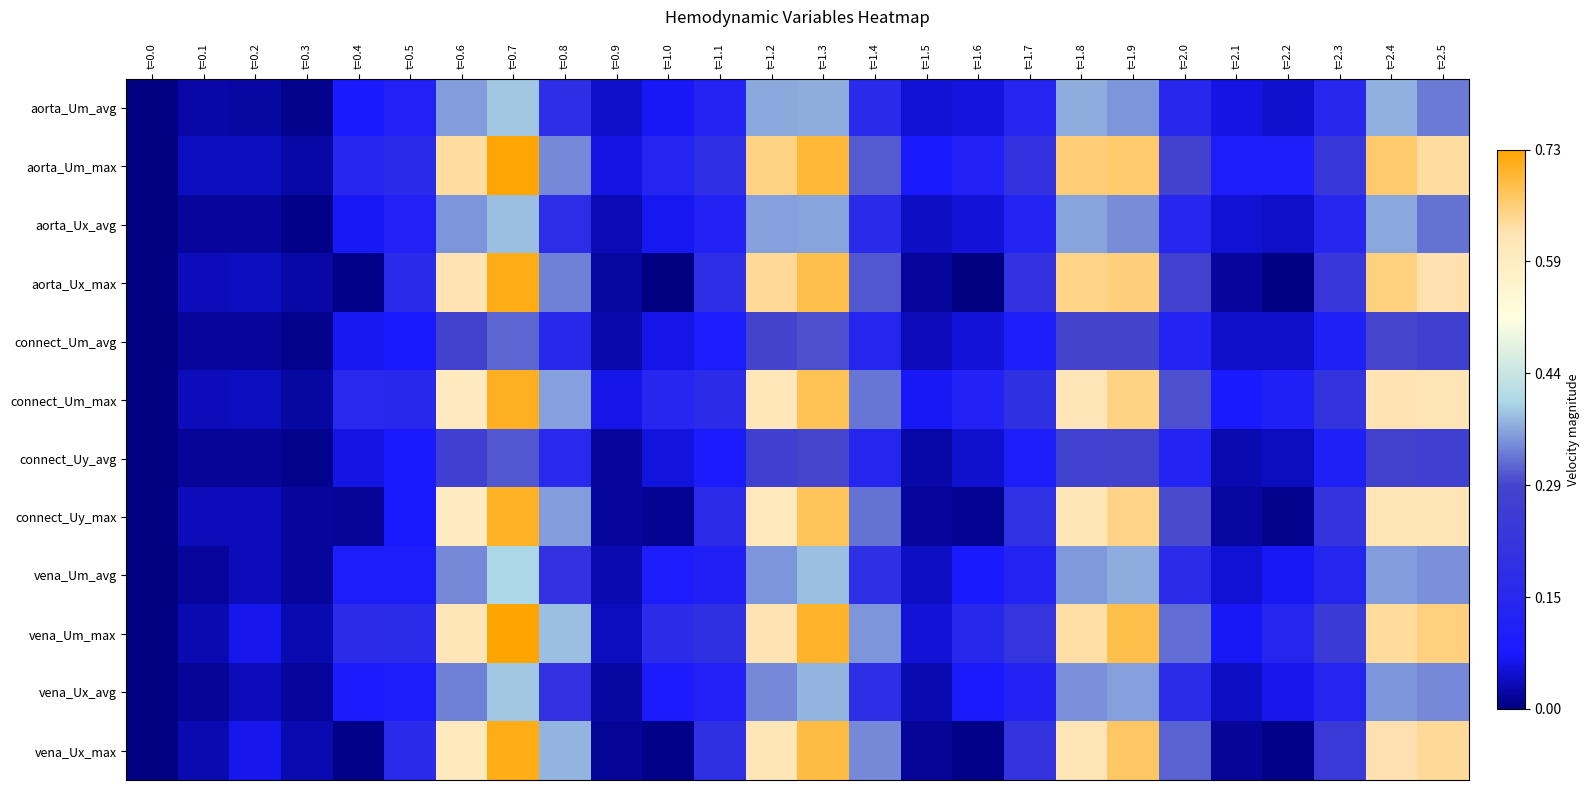

Reading left to right, what are all the values shown in this chart?

aorta_Um_avg: t=0.0=0.0	t=0.1=0.0	t=0.2=0.0	t=0.3=0.0	t=0.4=0.1	t=0.5=0.1	t=0.6=0.4	t=0.7=0.4	t=0.8=0.2	t=0.9=0.0	t=1.0=0.1	t=1.1=0.1	t=1.2=0.4	t=1.3=0.4	t=1.4=0.2	t=1.5=0.1	t=1.6=0.1	t=1.7=0.1	t=1.8=0.4	t=1.9=0.4	t=2.0=0.1	t=2.1=0.1	t=2.2=0.0	t=2.3=0.1	t=2.4=0.4	t=2.5=0.3
aorta_Um_max: t=0.0=0.0	t=0.1=0.0	t=0.2=0.0	t=0.3=0.0	t=0.4=0.1	t=0.5=0.2	t=0.6=0.6	t=0.7=0.7	t=0.8=0.3	t=0.9=0.1	t=1.0=0.1	t=1.1=0.2	t=1.2=0.6	t=1.3=0.7	t=1.4=0.3	t=1.5=0.1	t=1.6=0.1	t=1.7=0.2	t=1.8=0.7	t=1.9=0.7	t=2.0=0.3	t=2.1=0.1	t=2.2=0.1	t=2.3=0.2	t=2.4=0.7	t=2.5=0.6
aorta_Ux_avg: t=0.0=0.0	t=0.1=0.0	t=0.2=0.0	t=0.3=0.0	t=0.4=0.1	t=0.5=0.1	t=0.6=0.4	t=0.7=0.4	t=0.8=0.2	t=0.9=0.0	t=1.0=0.1	t=1.1=0.1	t=1.2=0.4	t=1.3=0.4	t=1.4=0.2	t=1.5=0.0	t=1.6=0.1	t=1.7=0.1	t=1.8=0.4	t=1.9=0.3	t=2.0=0.1	t=2.1=0.0	t=2.2=0.0	t=2.3=0.1	t=2.4=0.4	t=2.5=0.3
aorta_Ux_max: t=0.0=0.0	t=0.1=0.0	t=0.2=0.0	t=0.3=0.0	t=0.4=0.0	t=0.5=0.2	t=0.6=0.6	t=0.7=0.7	t=0.8=0.3	t=0.9=0.0	t=1.0=0.0	t=1.1=0.2	t=1.2=0.6	t=1.3=0.7	t=1.4=0.3	t=1.5=0.0	t=1.6=0.0	t=1.7=0.2	t=1.8=0.6	t=1.9=0.7	t=2.0=0.3	t=2.1=0.0	t=2.2=0.0	t=2.3=0.2	t=2.4=0.7	t=2.5=0.6
connect_Um_avg: t=0.0=0.0	t=0.1=0.0	t=0.2=0.0	t=0.3=0.0	t=0.4=0.1	t=0.5=0.1	t=0.6=0.3	t=0.7=0.3	t=0.8=0.1	t=0.9=0.0	t=1.0=0.1	t=1.1=0.1	t=1.2=0.3	t=1.3=0.3	t=1.4=0.1	t=1.5=0.0	t=1.6=0.1	t=1.7=0.1	t=1.8=0.3	t=1.9=0.3	t=2.0=0.1	t=2.1=0.0	t=2.2=0.0	t=2.3=0.1	t=2.4=0.3	t=2.5=0.3
connect_Um_max: t=0.0=0.0	t=0.1=0.0	t=0.2=0.0	t=0.3=0.0	t=0.4=0.1	t=0.5=0.1	t=0.6=0.6	t=0.7=0.7	t=0.8=0.4	t=0.9=0.1	t=1.0=0.1	t=1.1=0.2	t=1.2=0.6	t=1.3=0.7	t=1.4=0.3	t=1.5=0.1	t=1.6=0.1	t=1.7=0.2	t=1.8=0.6	t=1.9=0.7	t=2.0=0.3	t=2.1=0.1	t=2.2=0.1	t=2.3=0.2	t=2.4=0.6	t=2.5=0.6
connect_Uy_avg: t=0.0=0.0	t=0.1=0.0	t=0.2=0.0	t=0.3=0.0	t=0.4=0.1	t=0.5=0.1	t=0.6=0.3	t=0.7=0.3	t=0.8=0.1	t=0.9=0.0	t=1.0=0.1	t=1.1=0.1	t=1.2=0.3	t=1.3=0.3	t=1.4=0.1	t=1.5=0.0	t=1.6=0.0	t=1.7=0.1	t=1.8=0.3	t=1.9=0.3	t=2.0=0.1	t=2.1=0.0	t=2.2=0.0	t=2.3=0.1	t=2.4=0.3	t=2.5=0.3
connect_Uy_max: t=0.0=0.0	t=0.1=0.0	t=0.2=0.0	t=0.3=0.0	t=0.4=0.0	t=0.5=0.1	t=0.6=0.6	t=0.7=0.7	t=0.8=0.4	t=0.9=0.0	t=1.0=0.0	t=1.1=0.2	t=1.2=0.6	t=1.3=0.7	t=1.4=0.3	t=1.5=0.0	t=1.6=0.0	t=1.7=0.2	t=1.8=0.6	t=1.9=0.6	t=2.0=0.3	t=2.1=0.0	t=2.2=0.0	t=2.3=0.2	t=2.4=0.6	t=2.5=0.6
vena_Um_avg: t=0.0=0.0	t=0.1=0.0	t=0.2=0.0	t=0.3=0.0	t=0.4=0.1	t=0.5=0.1	t=0.6=0.3	t=0.7=0.4	t=0.8=0.2	t=0.9=0.0	t=1.0=0.1	t=1.1=0.1	t=1.2=0.4	t=1.3=0.4	t=1.4=0.2	t=1.5=0.0	t=1.6=0.1	t=1.7=0.1	t=1.8=0.4	t=1.9=0.4	t=2.0=0.2	t=2.1=0.0	t=2.2=0.1	t=2.3=0.1	t=2.4=0.4	t=2.5=0.4
vena_Um_max: t=0.0=0.0	t=0.1=0.0	t=0.2=0.1	t=0.3=0.0	t=0.4=0.2	t=0.5=0.2	t=0.6=0.6	t=0.7=0.7	t=0.8=0.4	t=0.9=0.0	t=1.0=0.2	t=1.1=0.2	t=1.2=0.6	t=1.3=0.7	t=1.4=0.4	t=1.5=0.1	t=1.6=0.2	t=1.7=0.2	t=1.8=0.6	t=1.9=0.7	t=2.0=0.3	t=2.1=0.1	t=2.2=0.1	t=2.3=0.2	t=2.4=0.6	t=2.5=0.7
vena_Ux_avg: t=0.0=0.0	t=0.1=0.0	t=0.2=0.0	t=0.3=0.0	t=0.4=0.1	t=0.5=0.1	t=0.6=0.3	t=0.7=0.4	t=0.8=0.2	t=0.9=0.0	t=1.0=0.1	t=1.1=0.1	t=1.2=0.3	t=1.3=0.4	t=1.4=0.2	t=1.5=0.0	t=1.6=0.1	t=1.7=0.1	t=1.8=0.3	t=1.9=0.4	t=2.0=0.2	t=2.1=0.0	t=2.2=0.1	t=2.3=0.1	t=2.4=0.4	t=2.5=0.3
vena_Ux_max: t=0.0=0.0	t=0.1=0.0	t=0.2=0.1	t=0.3=0.0	t=0.4=0.0	t=0.5=0.2	t=0.6=0.6	t=0.7=0.7	t=0.8=0.4	t=0.9=0.0	t=1.0=0.0	t=1.1=0.2	t=1.2=0.6	t=1.3=0.7	t=1.4=0.3	t=1.5=0.0	t=1.6=0.0	t=1.7=0.2	t=1.8=0.6	t=1.9=0.7	t=2.0=0.3	t=2.1=0.0	t=2.2=0.0	t=2.3=0.2	t=2.4=0.6	t=2.5=0.6